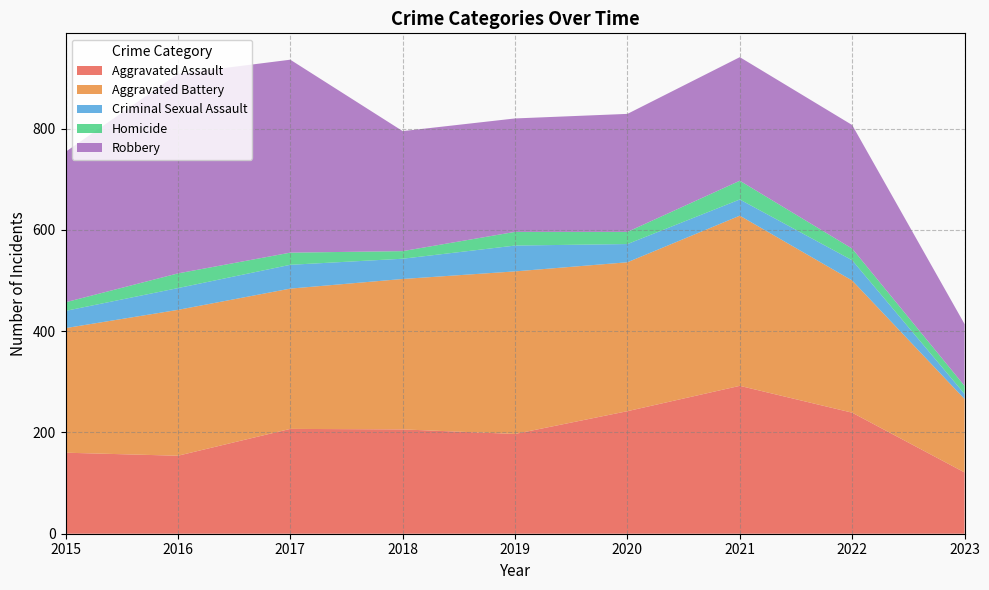

Reading right to left, what are all the values shown in this chart?

Aggravated Assault: 121	239	292	242	197	206	207	154	160
Aggravated Battery: 145	261	336	294	321	297	277	288	246
Criminal Sexual Assault: 10	40	32	36	51	40	47	43	34
Homicide: 16	23	37	24	27	15	24	29	17
Robbery: 122	244	244	233	224	237	381	394	297